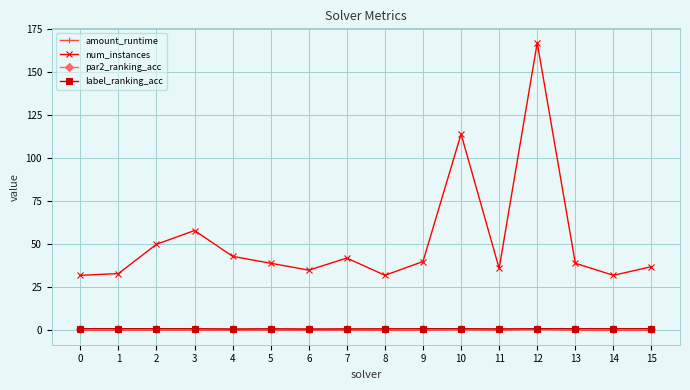

Read the label_ranking_acc value at 4.

0.8